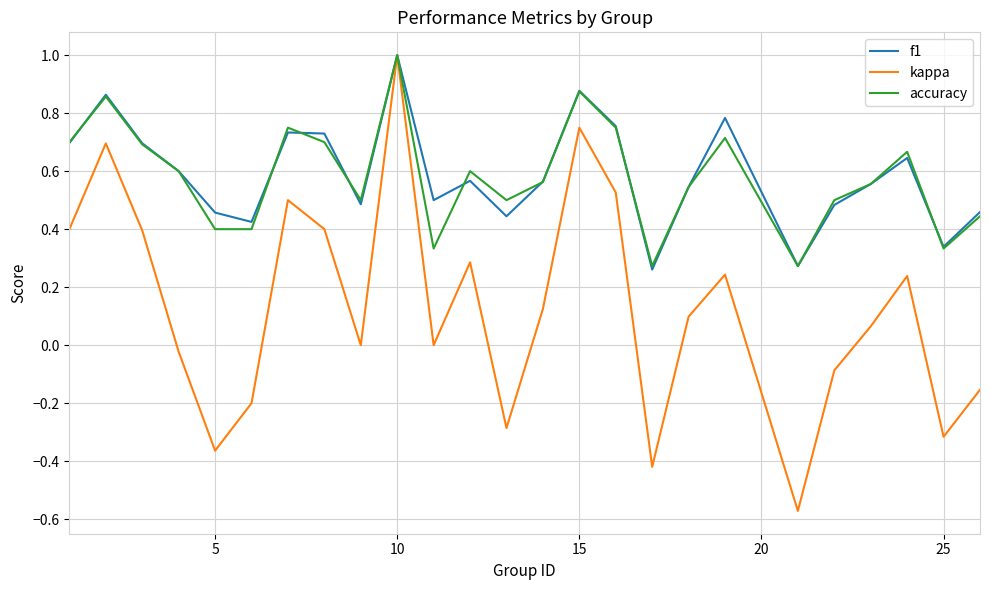

Which series has the widest spread of values?

kappa